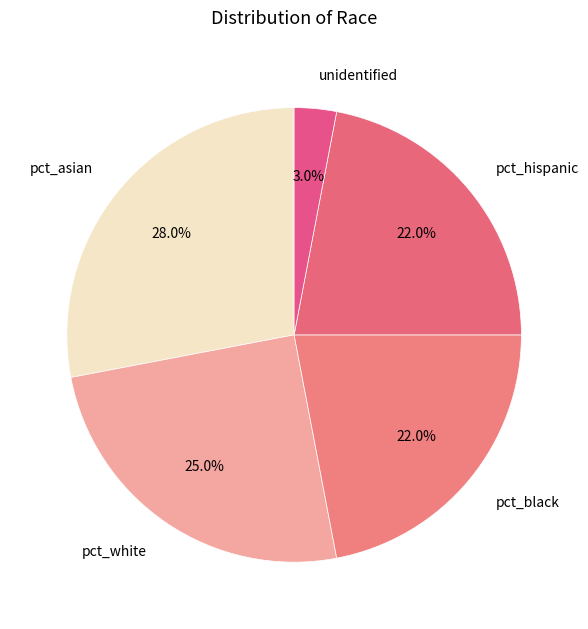

Is unidentified the majority of the pie?

No